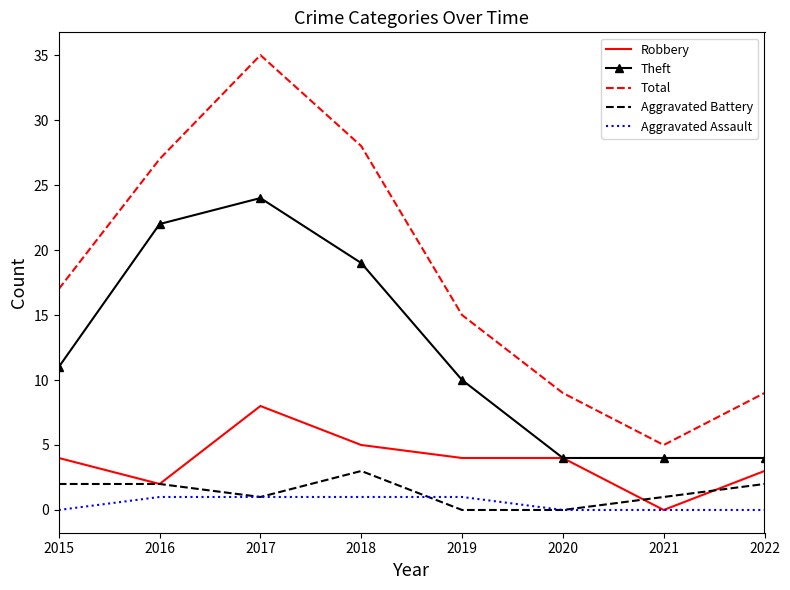

What value does the Robbery series have at 2022?

3